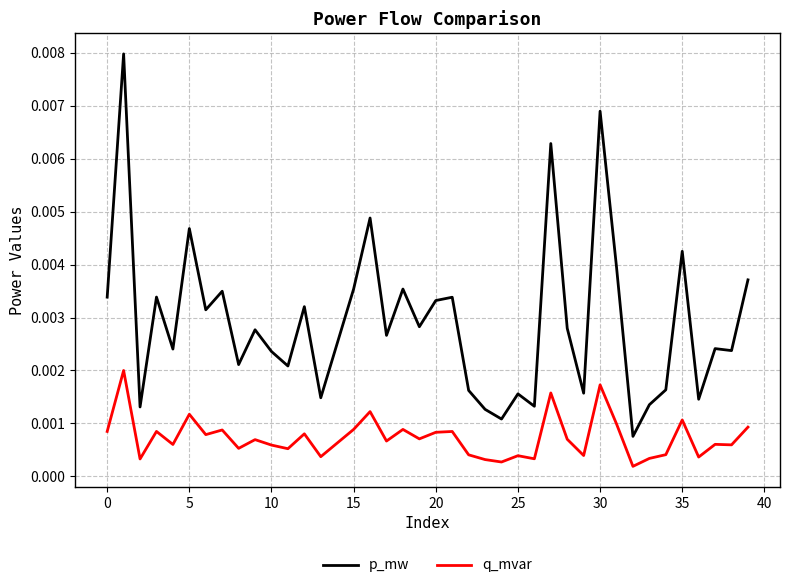

Rank the series by their maximum value, from lowest to highest.

q_mvar, p_mw